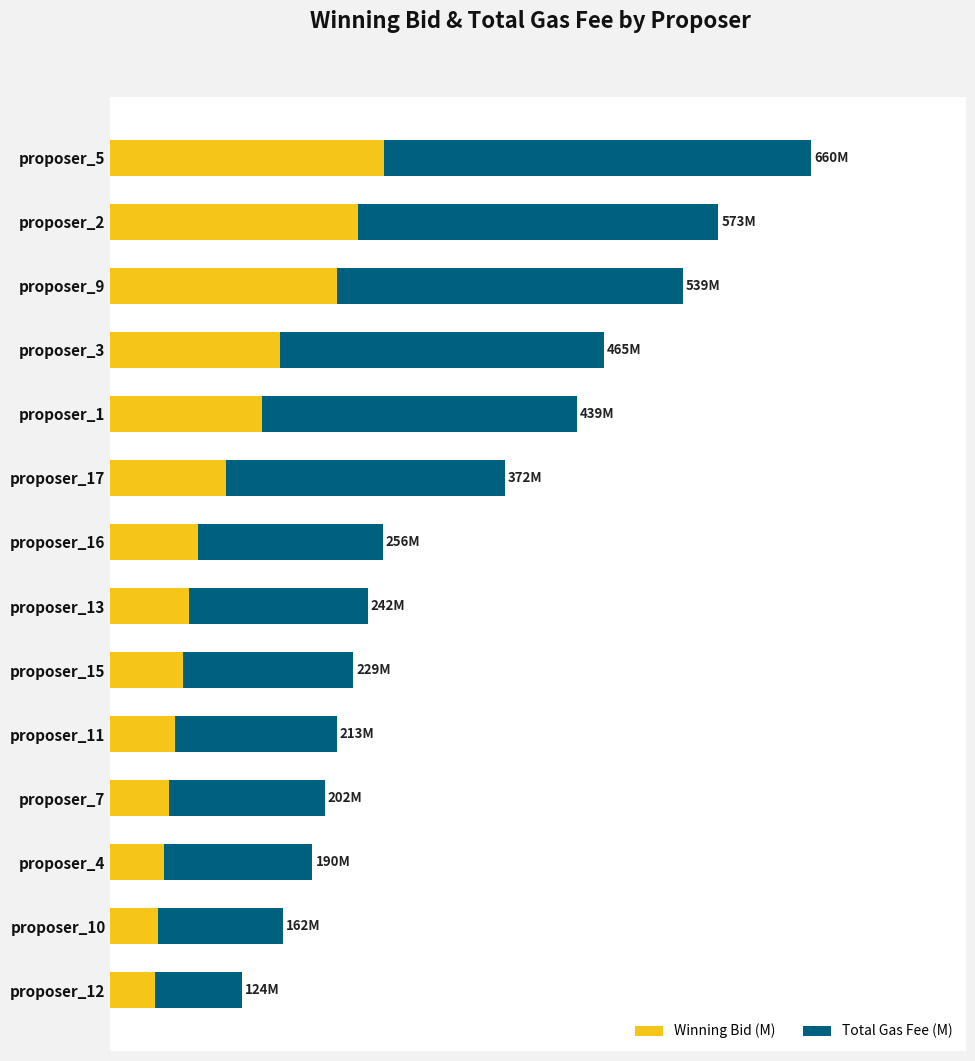

What is the value of the total_gas_fee bar at the 1st from the left?

402.4